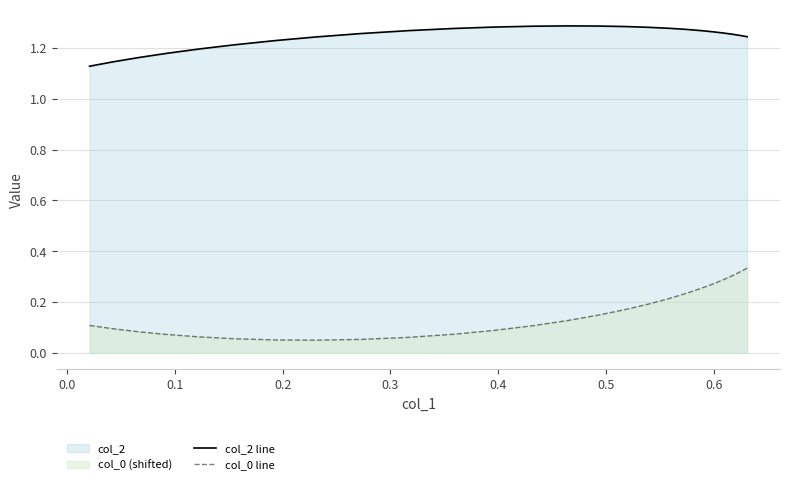

Which series has the largest range (max minus min)?

col_0 line